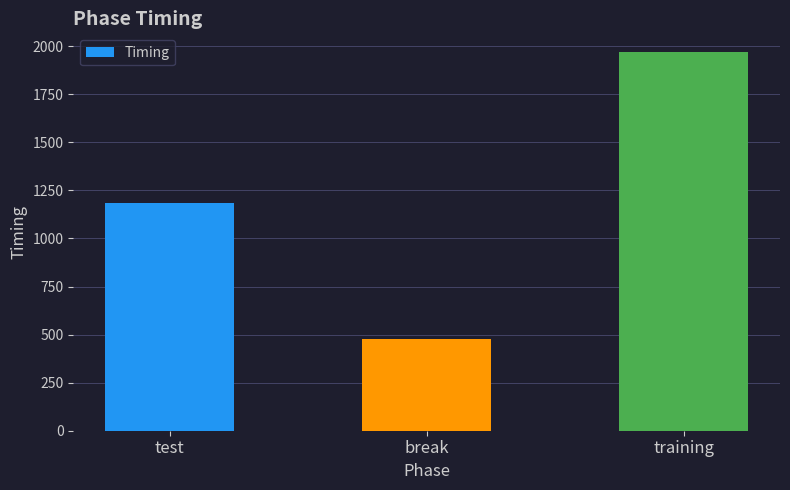

What is the change in value from test to training?

+786.3